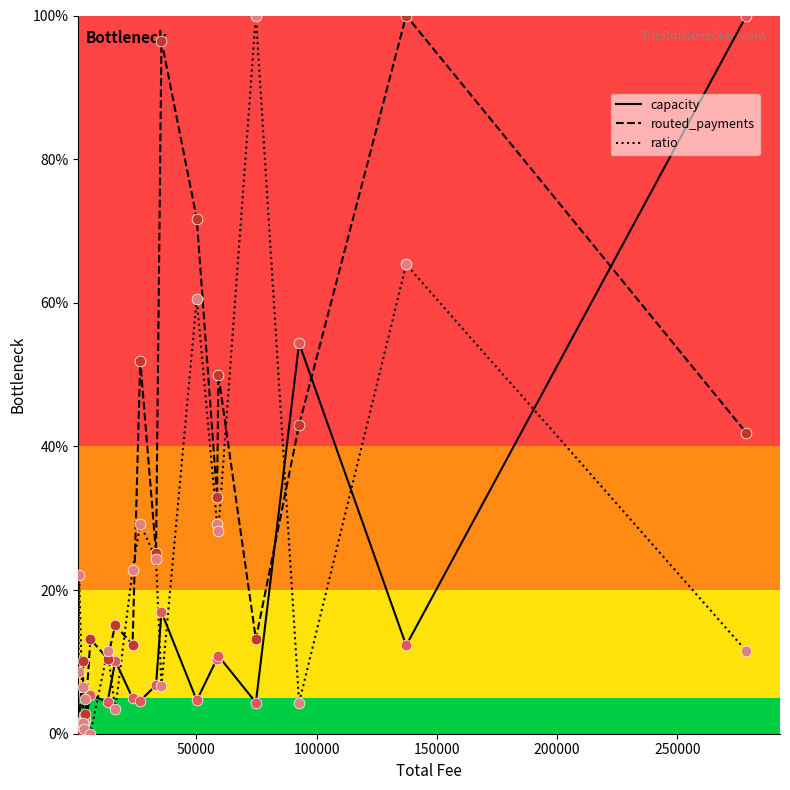

What is the maximum value for ratio?

100.0